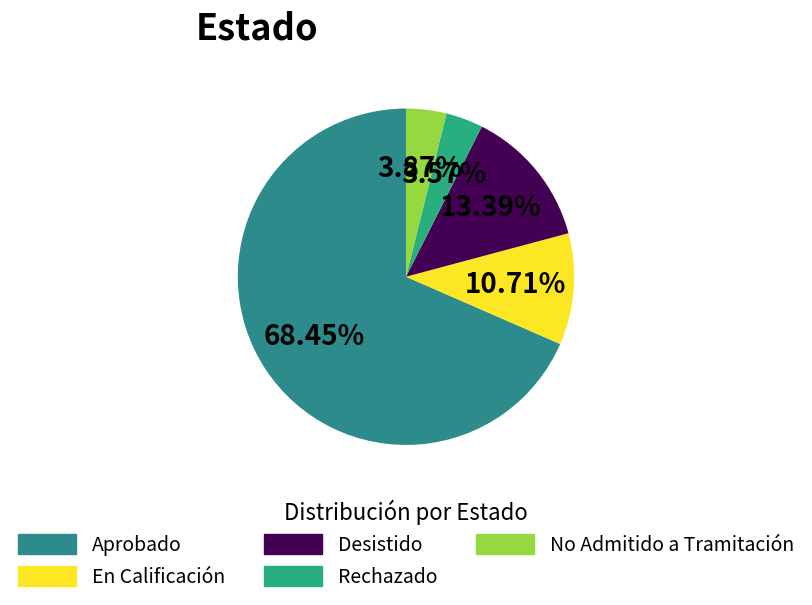

Which category has the smallest portion of the pie?

Rechazado